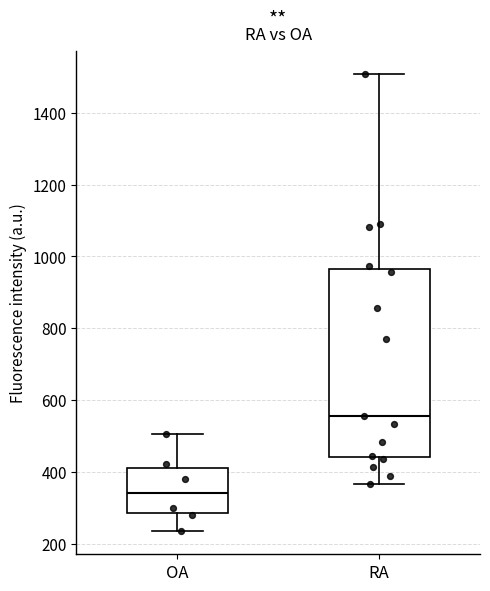

Reading left to right, read every box against the y-axis: the position of its median line, the range the box covers, and the ends of its whiskers. The values are not printed on the chart, so give them approximately, as read against the axis.

OA: median 340, box 280 to 420, whiskers 240 to 500
RA: median 560, box 440 to 960, whiskers 360 to 1500